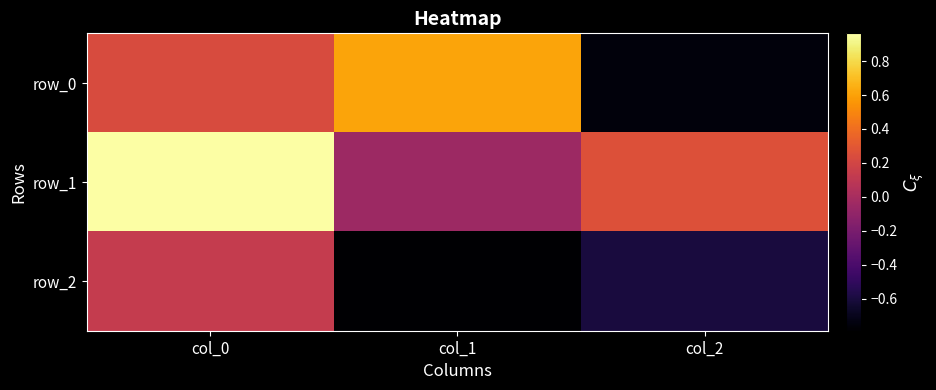

What is the spread (max minus min) of values at col_2?

1.0